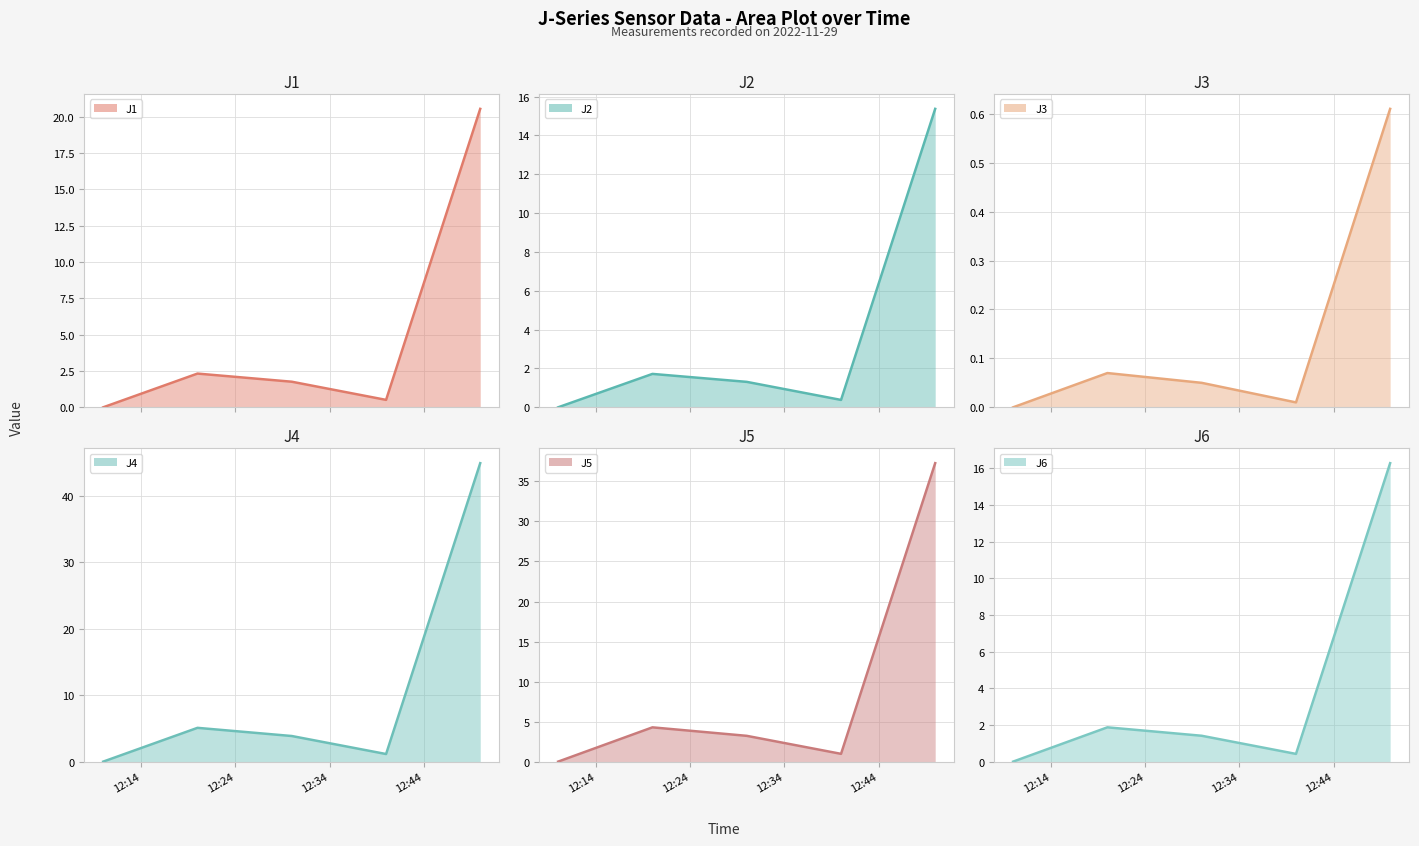

True or false: J3 line has a value of 0.3 at 12:14.

False